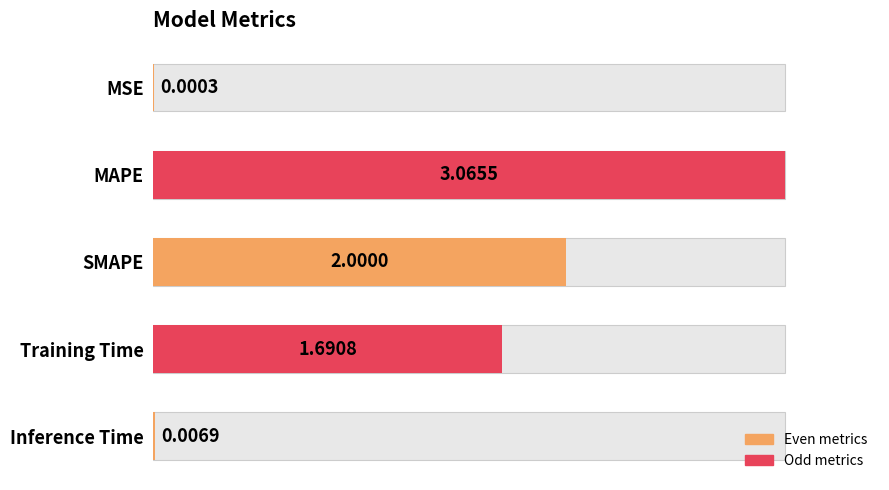

What is the approximate value at SMAPE?

2.0